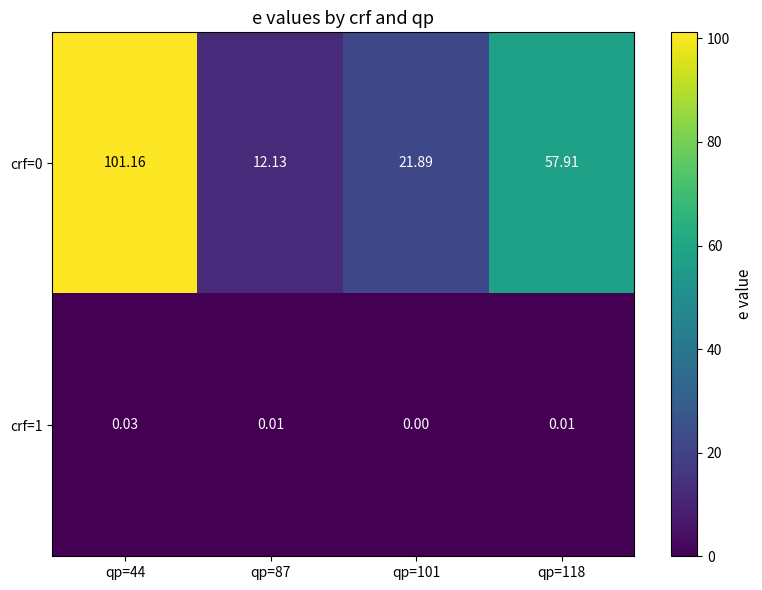

At which category is the sum across all series the highest?

qp=44